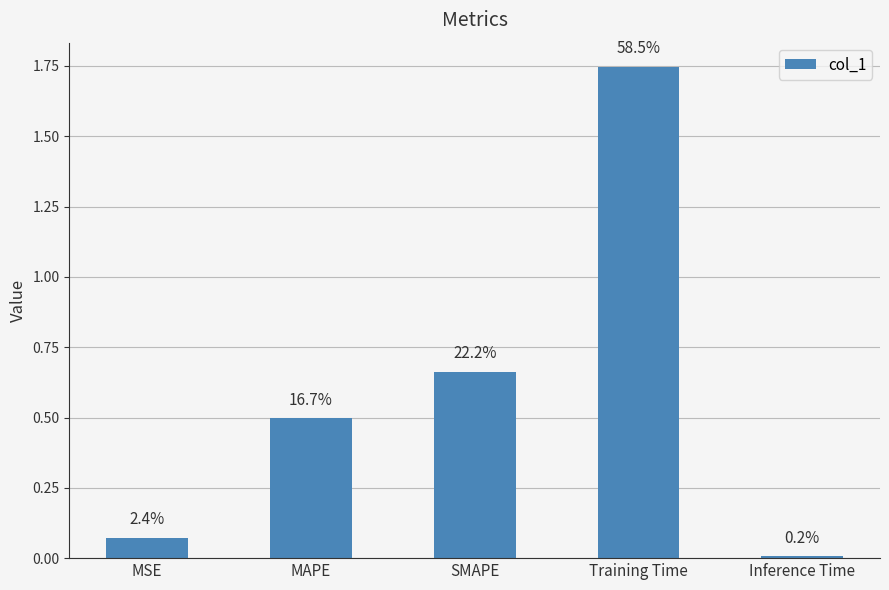

Are the bars horizontal?

No